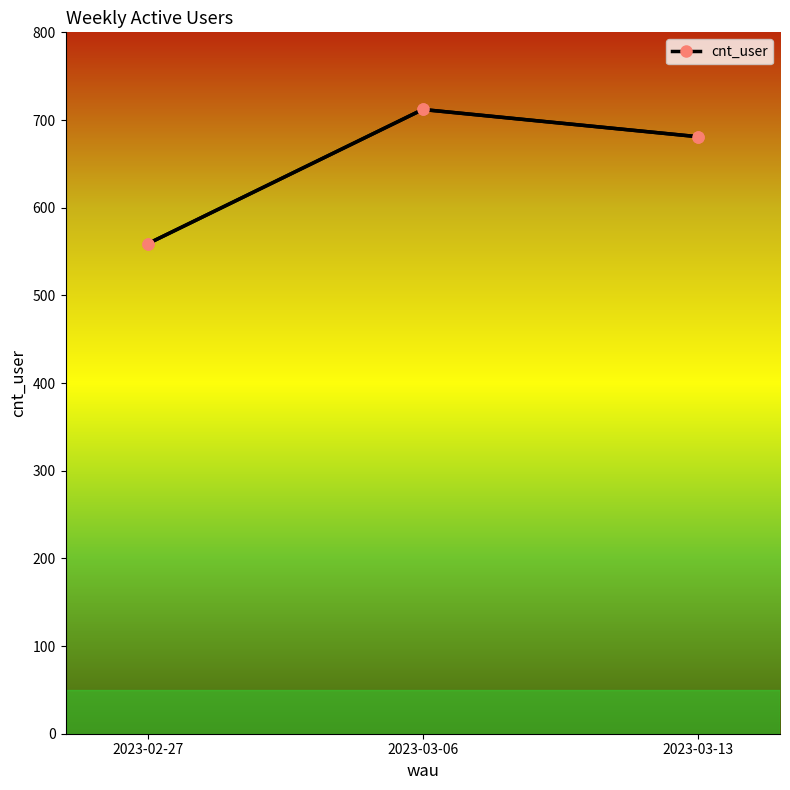

What is the average value?

651